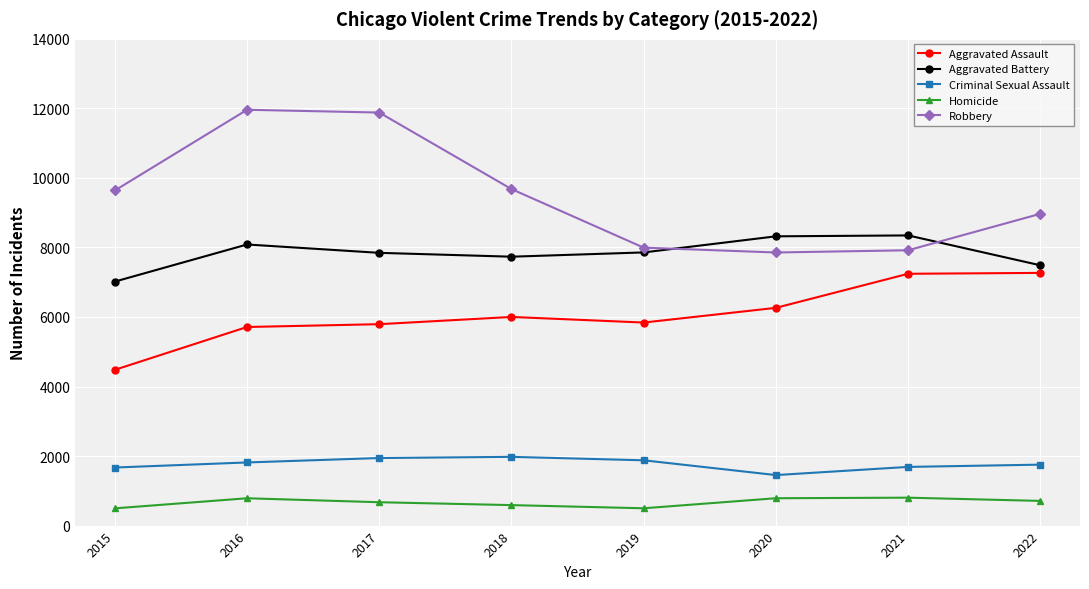

At 2021, list the series in order from largest to smallest.

Aggravated Battery, Robbery, Aggravated Assault, Criminal Sexual Assault, Homicide